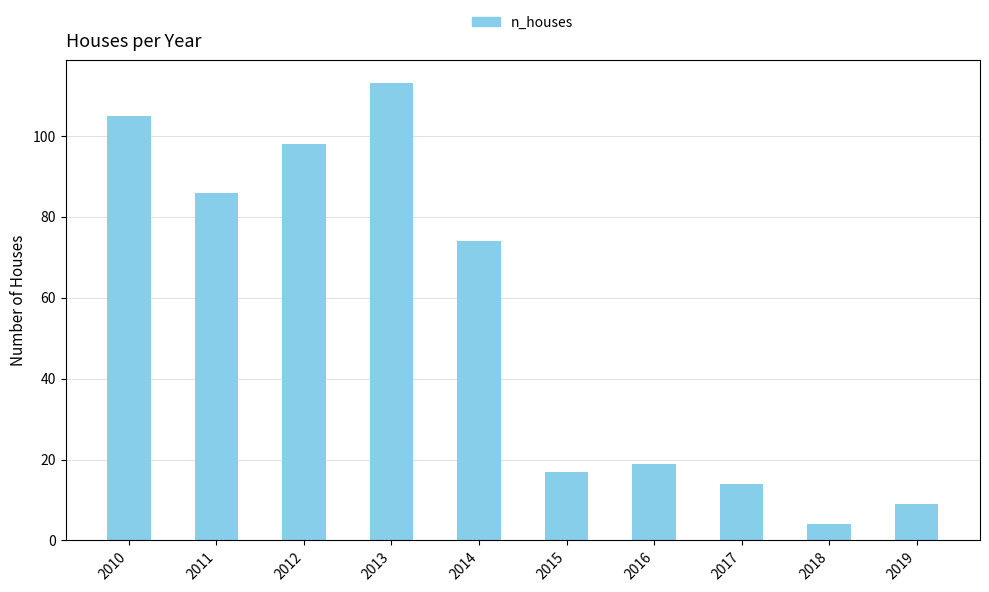

True or false: the data shows 5 at 2019.

False